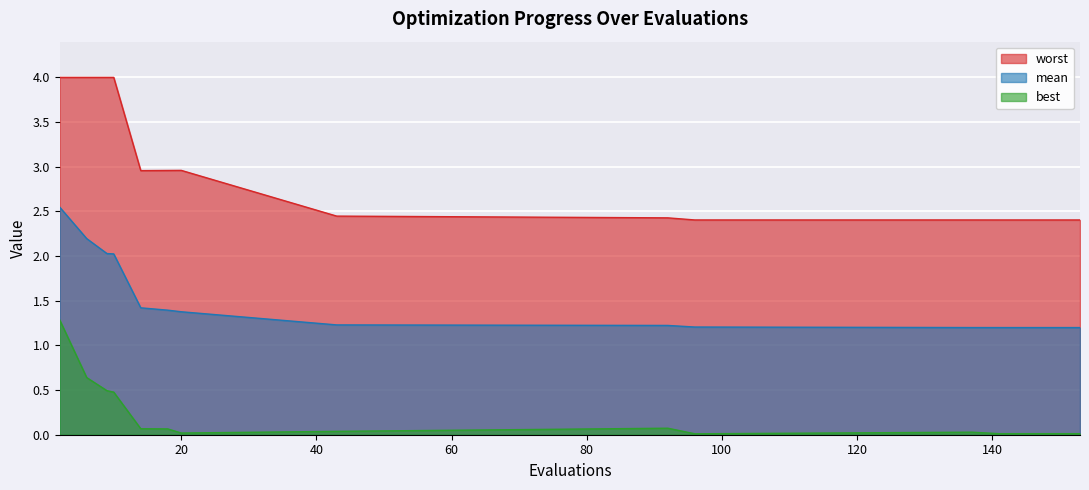

Which series has the largest total across all categories?

worst